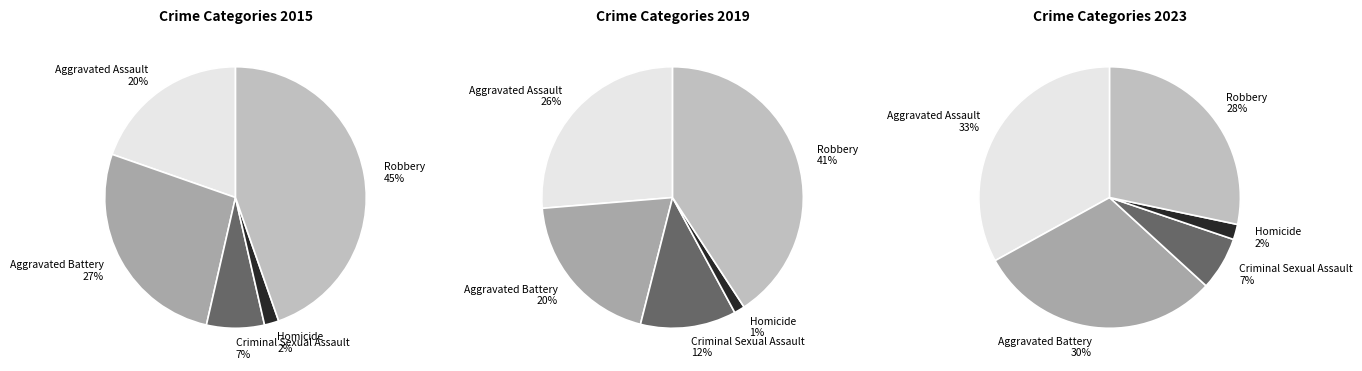

What is the largest slice in the pie chart?

Aggravated Assault